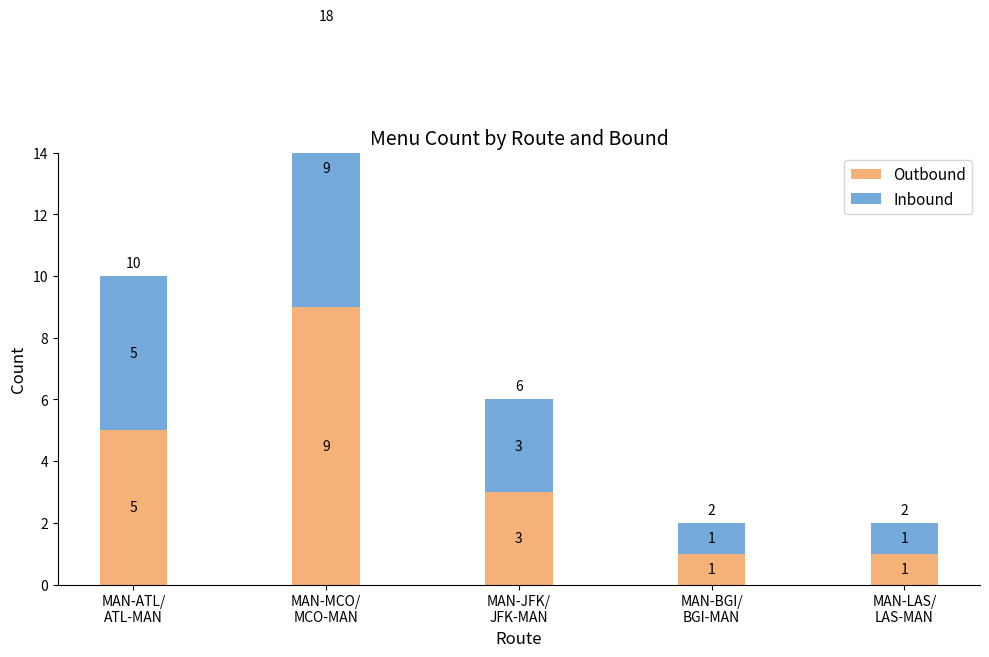

How many values in the Inbound series are below 3?

2